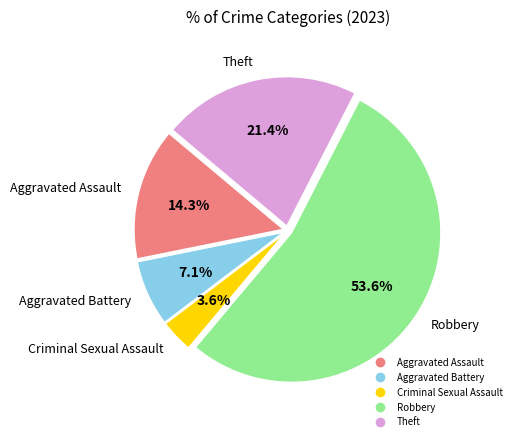

To the nearest percent, what is the difference between the largest and smallest slice percentages?

50%